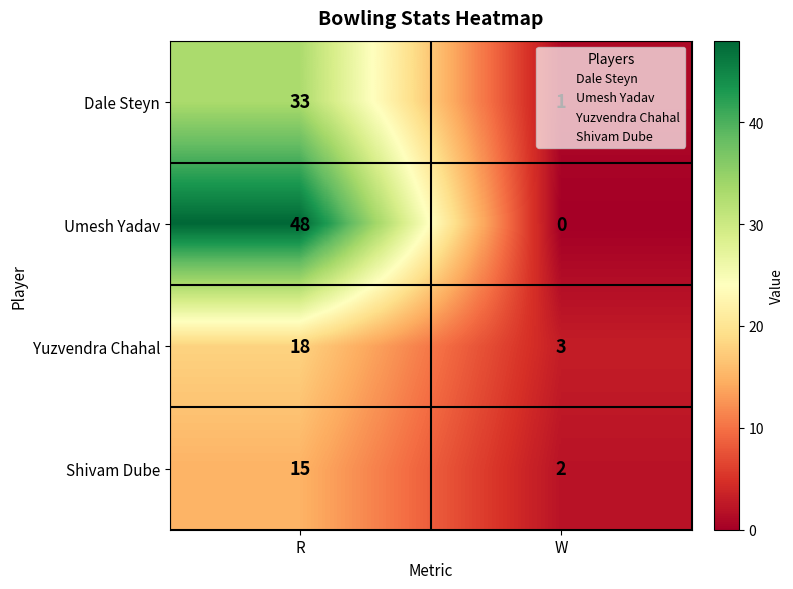

At which label is Shivam Dube closest to 8?

W